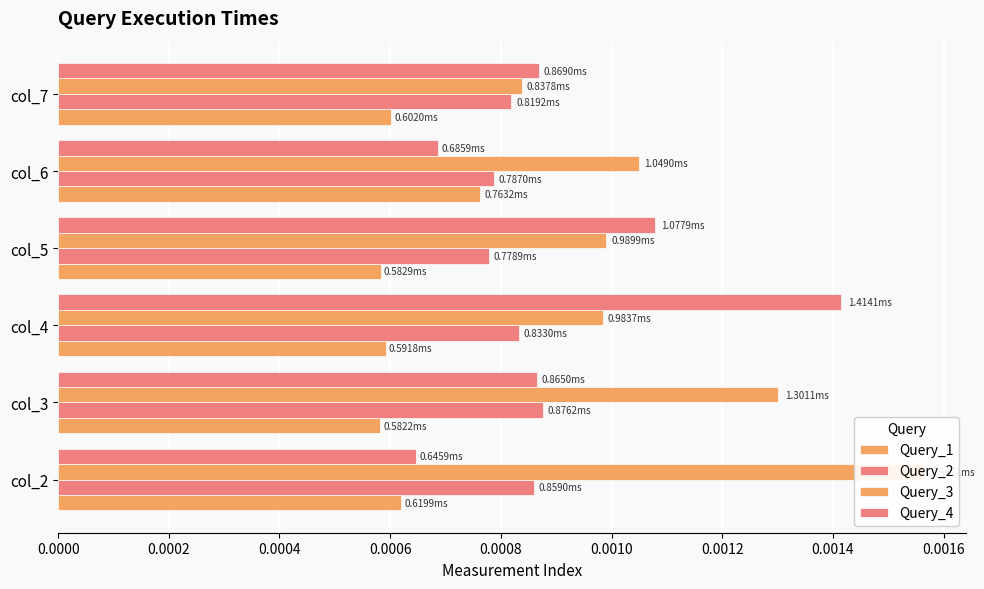

Does the chart contain stacked bars?

No